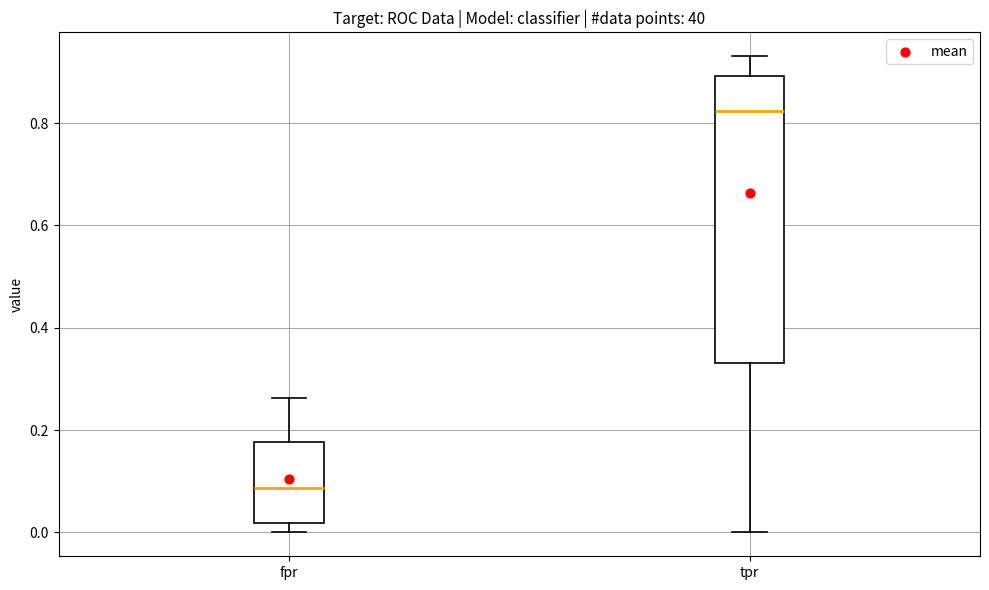

Reading left to right, transcribe this box plot: for each box, give where its median line is, the range the box spans, and where its two whiskers end, as read against the y-axis. The values are not printed on the chart, so give them approximately, as read against the axis.

fpr: median 0.08, box 0.02 to 0.18, whiskers 0.00 to 0.26
tpr: median 0.82, box 0.34 to 0.90, whiskers 0.00 to 0.94